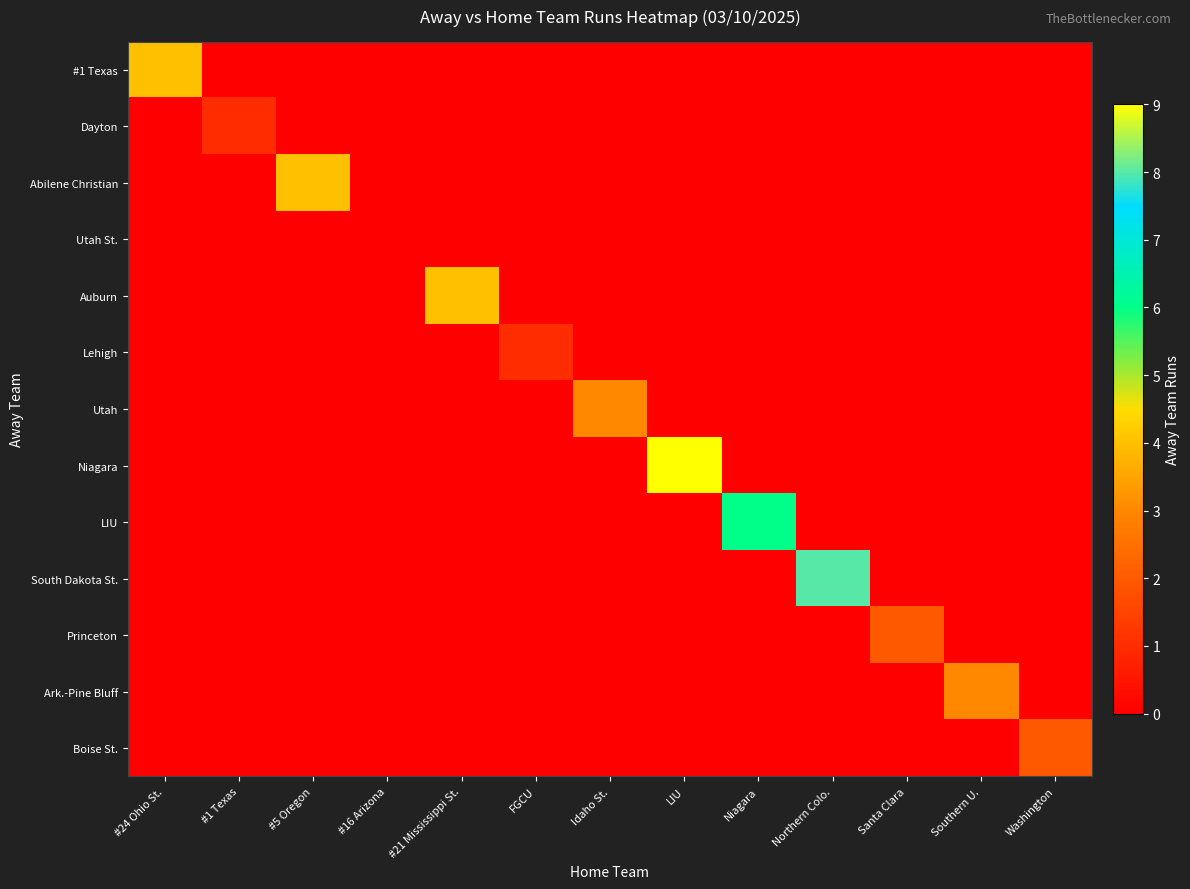

Reading left to right, list all the values displayed in this chart.

#1 Texas: #24 Ohio St.=4	#1 Texas=0	#5 Oregon=0	#16 Arizona=0	#21 Mississippi St.=0	FGCU=0	Idaho St.=0	LIU=0	Niagara=0	Northern Colo.=0	Santa Clara=0	Southern U.=0	Washington=0
Dayton: #24 Ohio St.=0	#1 Texas=1	#5 Oregon=0	#16 Arizona=0	#21 Mississippi St.=0	FGCU=0	Idaho St.=0	LIU=0	Niagara=0	Northern Colo.=0	Santa Clara=0	Southern U.=0	Washington=0
Abilene Christian: #24 Ohio St.=0	#1 Texas=0	#5 Oregon=4	#16 Arizona=0	#21 Mississippi St.=0	FGCU=0	Idaho St.=0	LIU=0	Niagara=0	Northern Colo.=0	Santa Clara=0	Southern U.=0	Washington=0
Utah St.: #24 Ohio St.=0	#1 Texas=0	#5 Oregon=0	#16 Arizona=0	#21 Mississippi St.=0	FGCU=0	Idaho St.=0	LIU=0	Niagara=0	Northern Colo.=0	Santa Clara=0	Southern U.=0	Washington=0
Auburn: #24 Ohio St.=0	#1 Texas=0	#5 Oregon=0	#16 Arizona=0	#21 Mississippi St.=4	FGCU=0	Idaho St.=0	LIU=0	Niagara=0	Northern Colo.=0	Santa Clara=0	Southern U.=0	Washington=0
Lehigh: #24 Ohio St.=0	#1 Texas=0	#5 Oregon=0	#16 Arizona=0	#21 Mississippi St.=0	FGCU=1	Idaho St.=0	LIU=0	Niagara=0	Northern Colo.=0	Santa Clara=0	Southern U.=0	Washington=0
Utah: #24 Ohio St.=0	#1 Texas=0	#5 Oregon=0	#16 Arizona=0	#21 Mississippi St.=0	FGCU=0	Idaho St.=3	LIU=0	Niagara=0	Northern Colo.=0	Santa Clara=0	Southern U.=0	Washington=0
Niagara: #24 Ohio St.=0	#1 Texas=0	#5 Oregon=0	#16 Arizona=0	#21 Mississippi St.=0	FGCU=0	Idaho St.=0	LIU=9	Niagara=0	Northern Colo.=0	Santa Clara=0	Southern U.=0	Washington=0
LIU: #24 Ohio St.=0	#1 Texas=0	#5 Oregon=0	#16 Arizona=0	#21 Mississippi St.=0	FGCU=0	Idaho St.=0	LIU=0	Niagara=6	Northern Colo.=0	Santa Clara=0	Southern U.=0	Washington=0
South Dakota St.: #24 Ohio St.=0	#1 Texas=0	#5 Oregon=0	#16 Arizona=0	#21 Mississippi St.=0	FGCU=0	Idaho St.=0	LIU=0	Niagara=0	Northern Colo.=8	Santa Clara=0	Southern U.=0	Washington=0
Princeton: #24 Ohio St.=0	#1 Texas=0	#5 Oregon=0	#16 Arizona=0	#21 Mississippi St.=0	FGCU=0	Idaho St.=0	LIU=0	Niagara=0	Northern Colo.=0	Santa Clara=2	Southern U.=0	Washington=0
Ark.-Pine Bluff: #24 Ohio St.=0	#1 Texas=0	#5 Oregon=0	#16 Arizona=0	#21 Mississippi St.=0	FGCU=0	Idaho St.=0	LIU=0	Niagara=0	Northern Colo.=0	Santa Clara=0	Southern U.=3	Washington=0
Boise St.: #24 Ohio St.=0	#1 Texas=0	#5 Oregon=0	#16 Arizona=0	#21 Mississippi St.=0	FGCU=0	Idaho St.=0	LIU=0	Niagara=0	Northern Colo.=0	Santa Clara=0	Southern U.=0	Washington=2